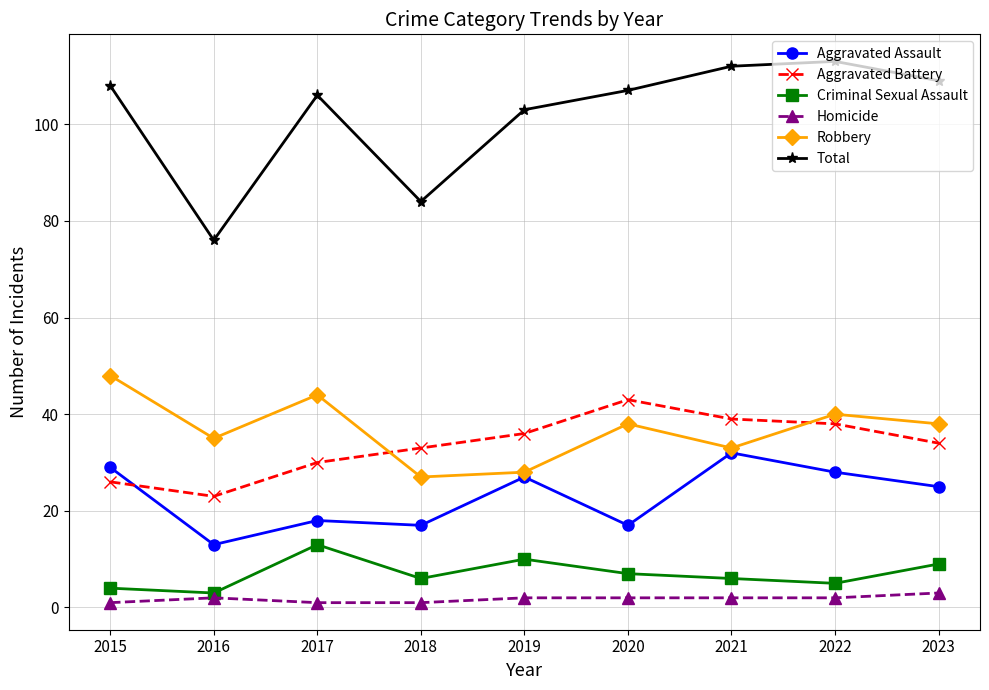

How many data points in Robbery are less than 38?

4